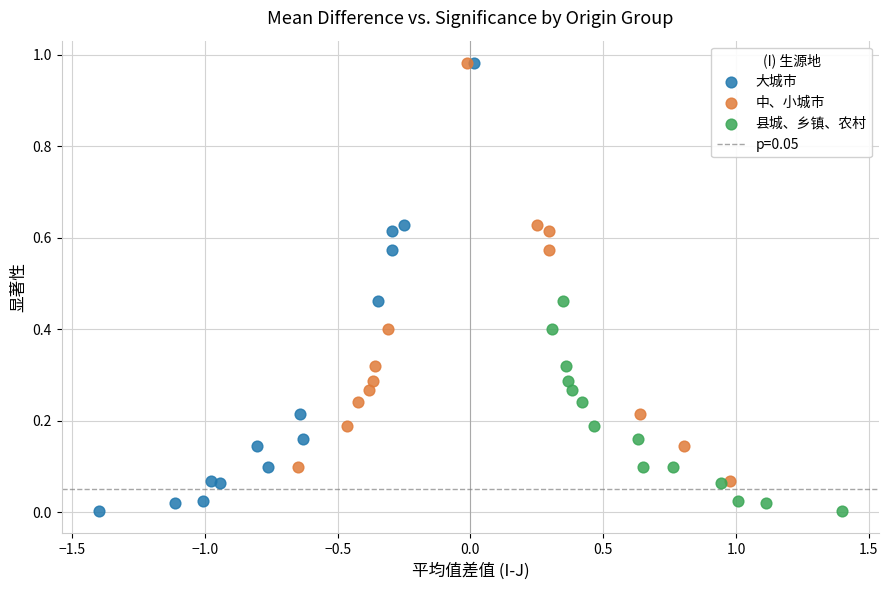

Which series has the widest spread of Y values?

大城市